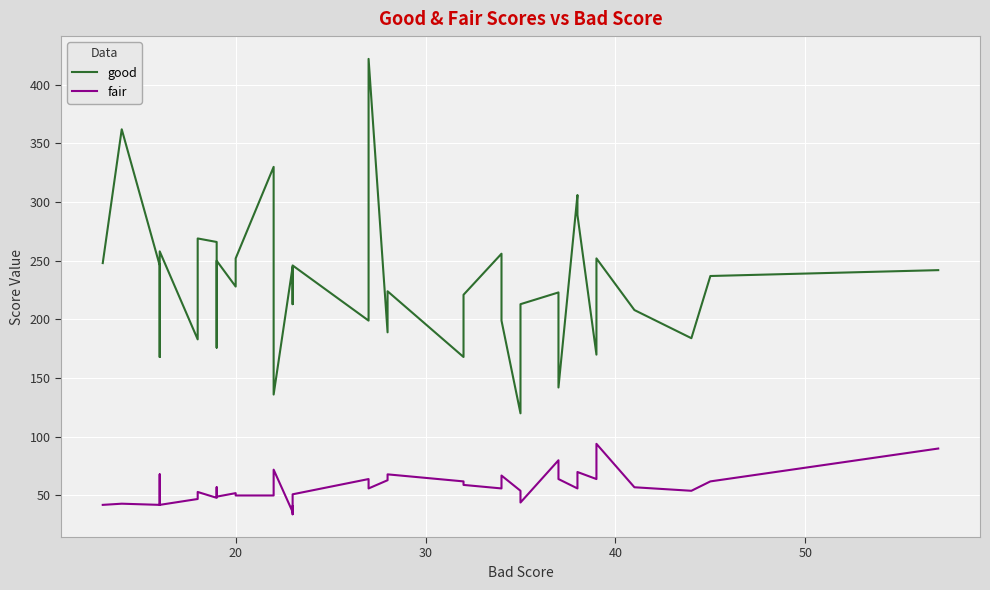

True or false: fair has more than 2 interior local peaks.

True